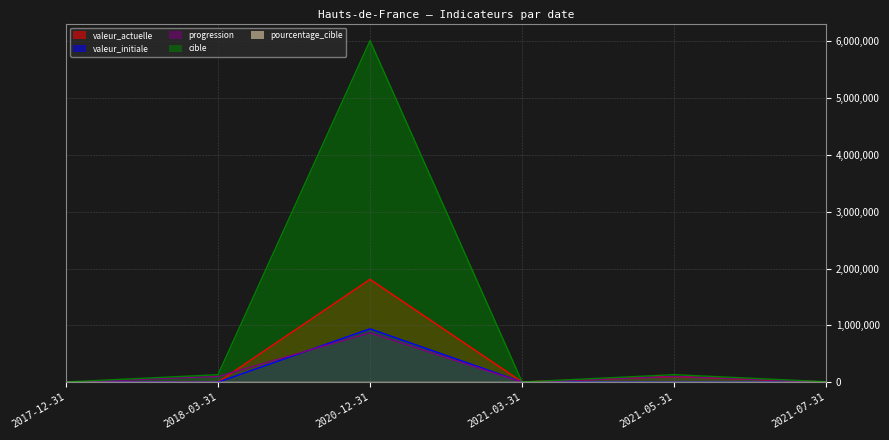

What are all the series names shown in the legend?

valeur_actuelle, valeur_initiale, progression, cible, pourcentage_cible